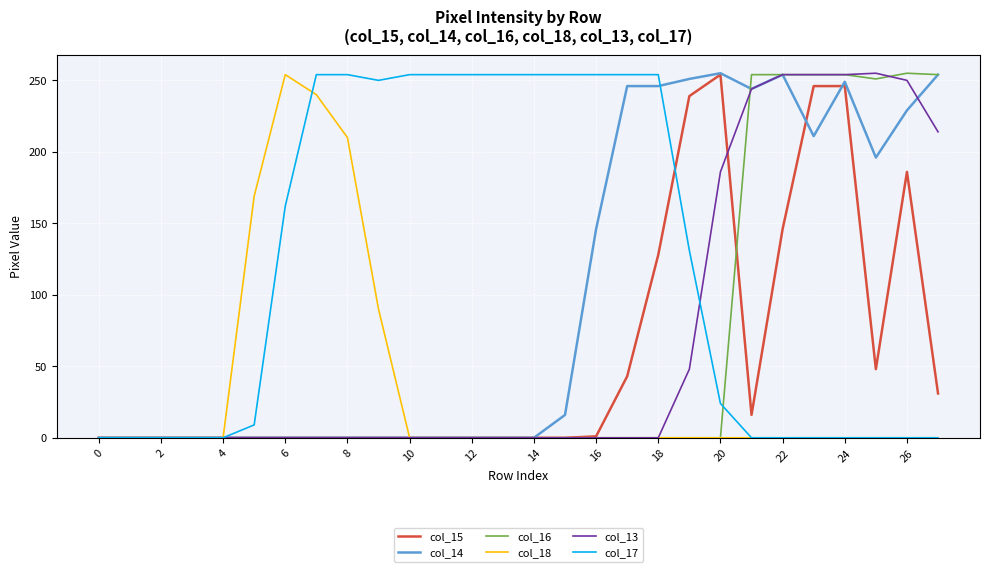

Which series has the largest total across all categories?

col_17